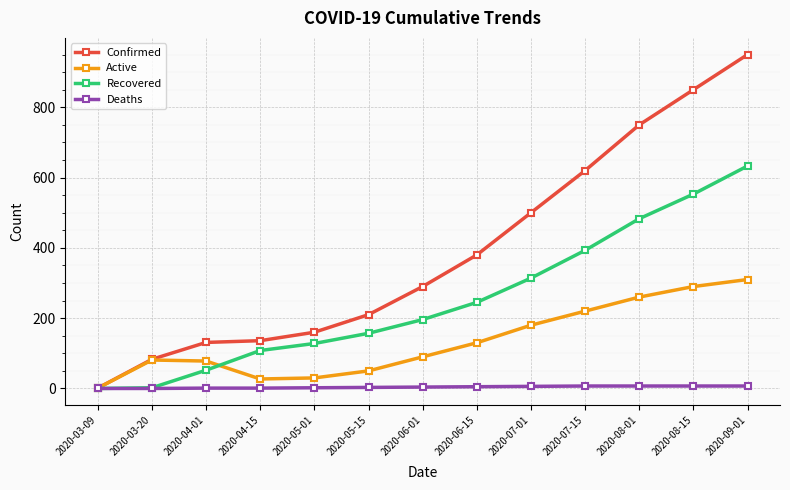

How many data points does each series have?

13